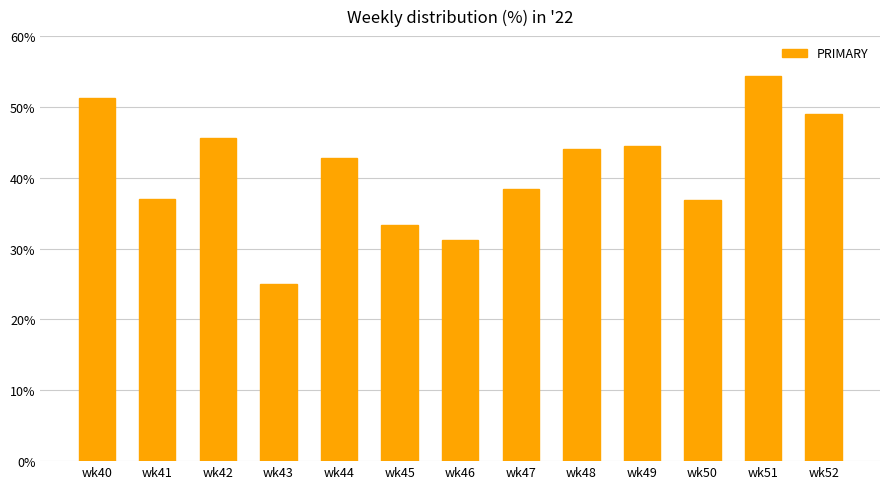

Which has a higher value, wk45 or wk50?

wk50